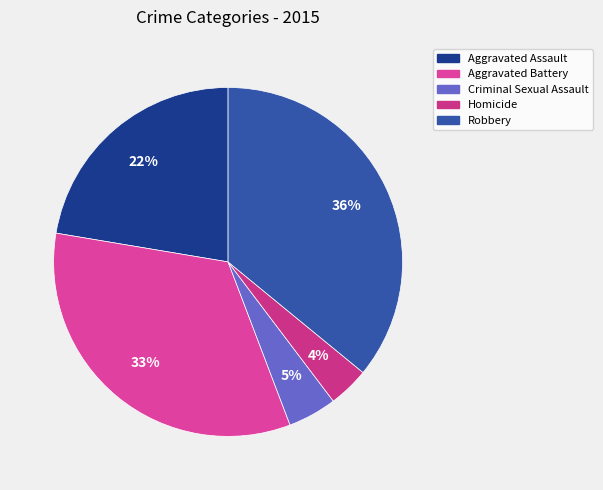

What portion of the pie excludes Aggravated Battery?

66.6%